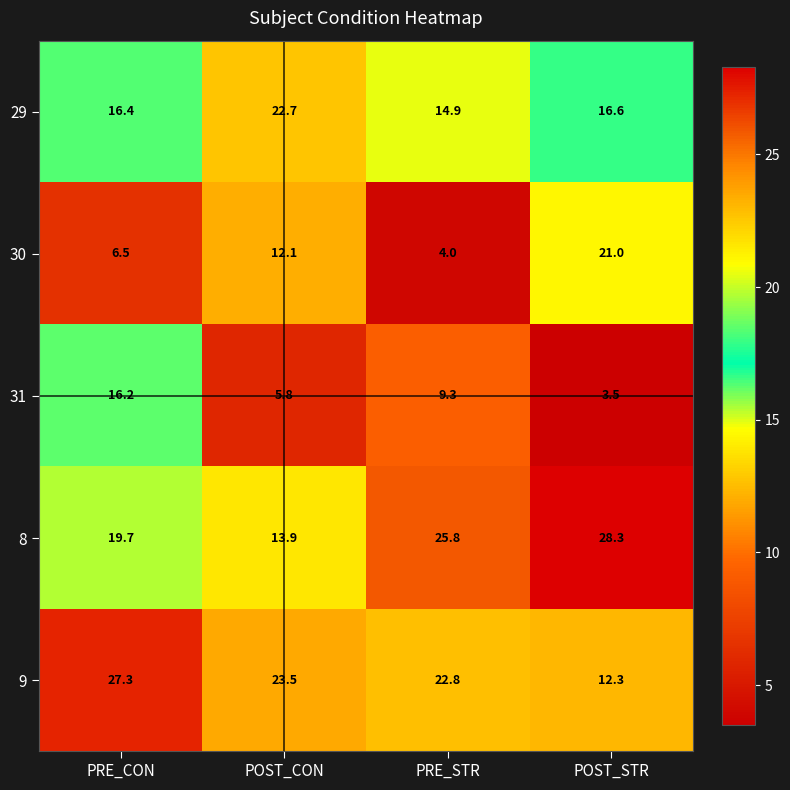

Which category has the highest value in the 30 series?

POST_STR